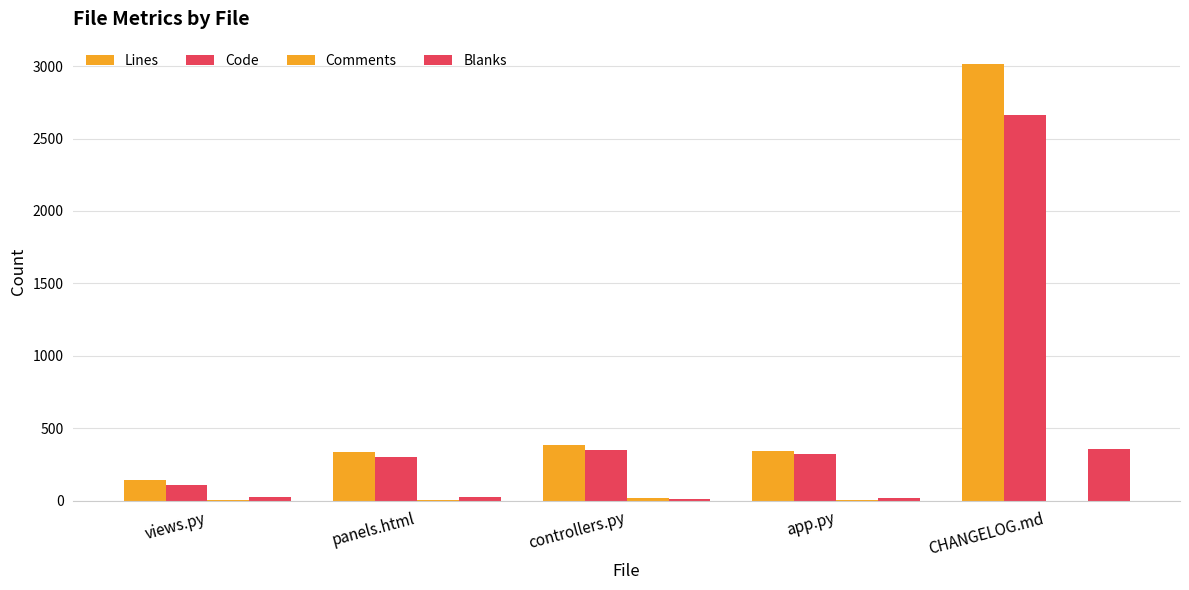

At how many categories does at least one series exceed 2042?

1